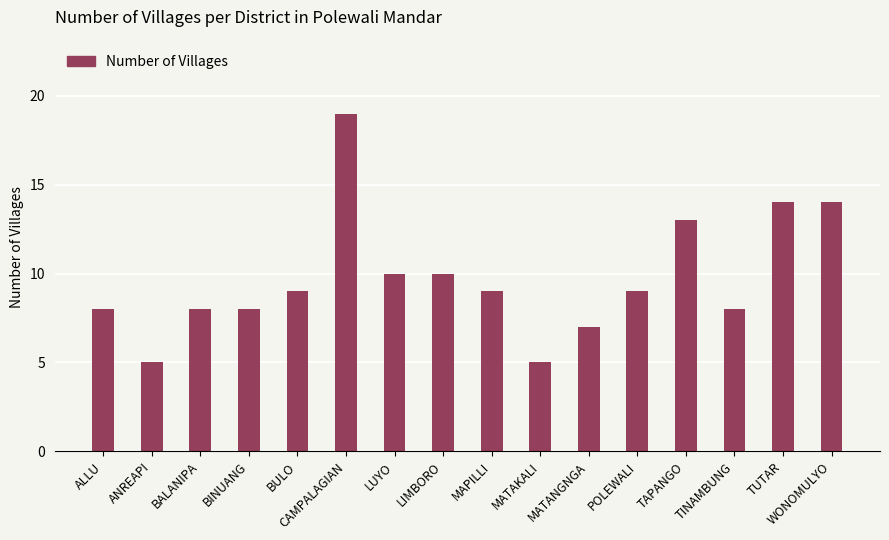

What is the difference between the values at MAPILLI and MATAKALI?

4